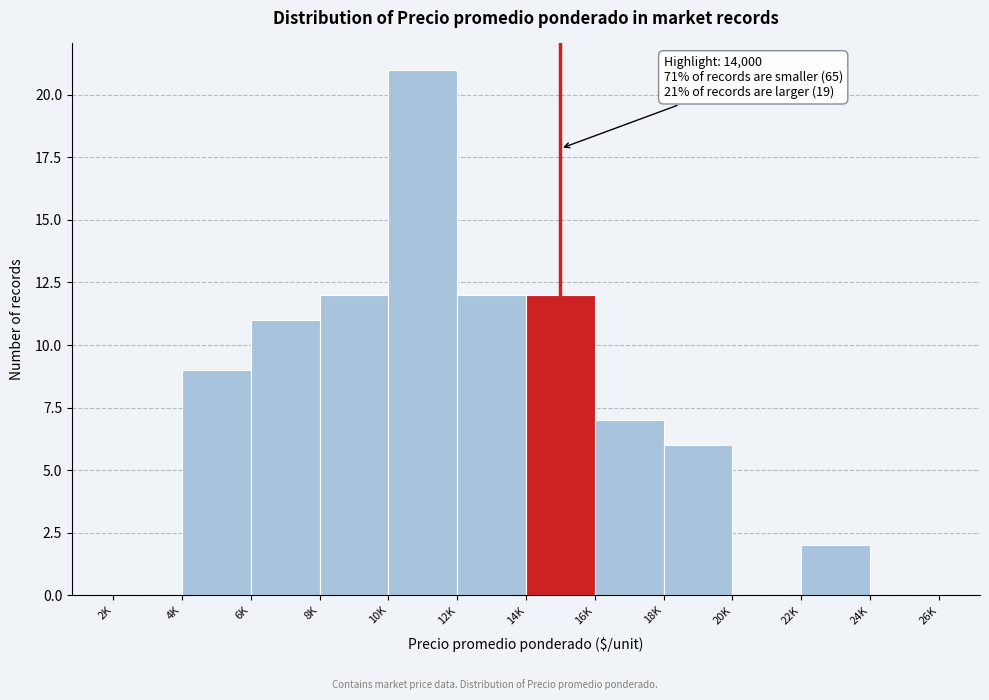

Reading left to right, what are all the values shown in this chart?

2K=0	4K=9	6K=11	8K=12	10K=21	12K=12	14K=12	16K=7	18K=6	20K=0	22K=2	24K=0